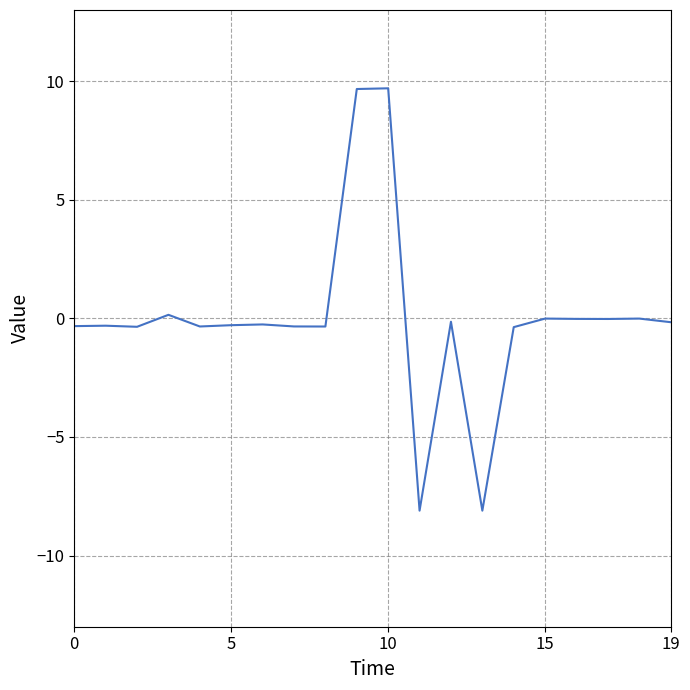

How many lines are shown in the chart?

1